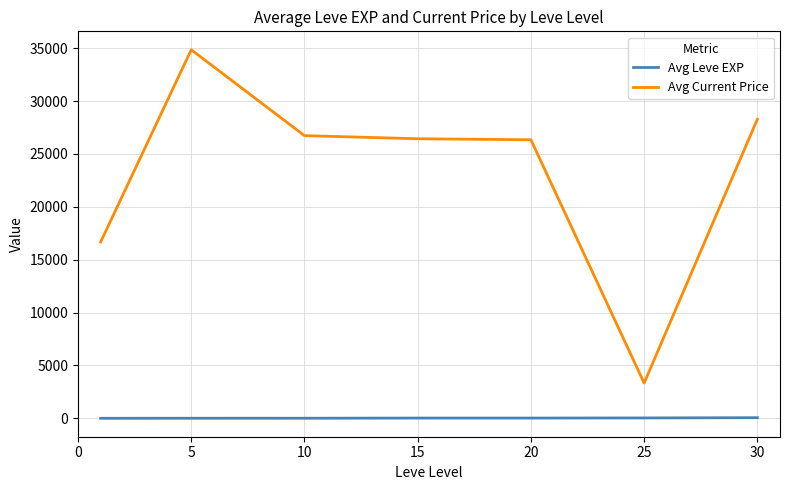

Which series has the widest spread of values?

Avg Current Price